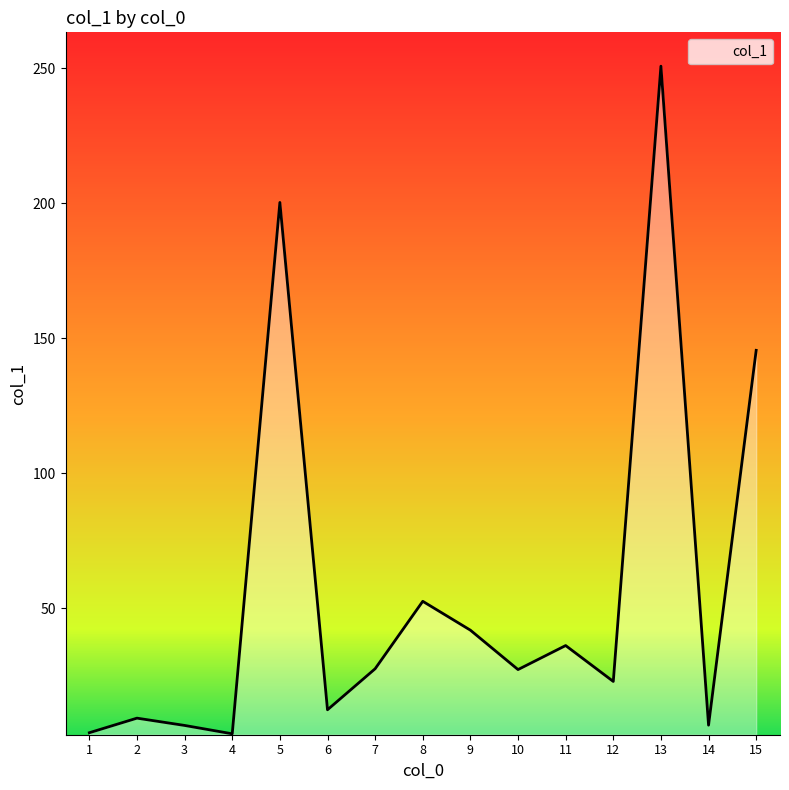

True or false: the data has more than 1 interior local peaks.

True